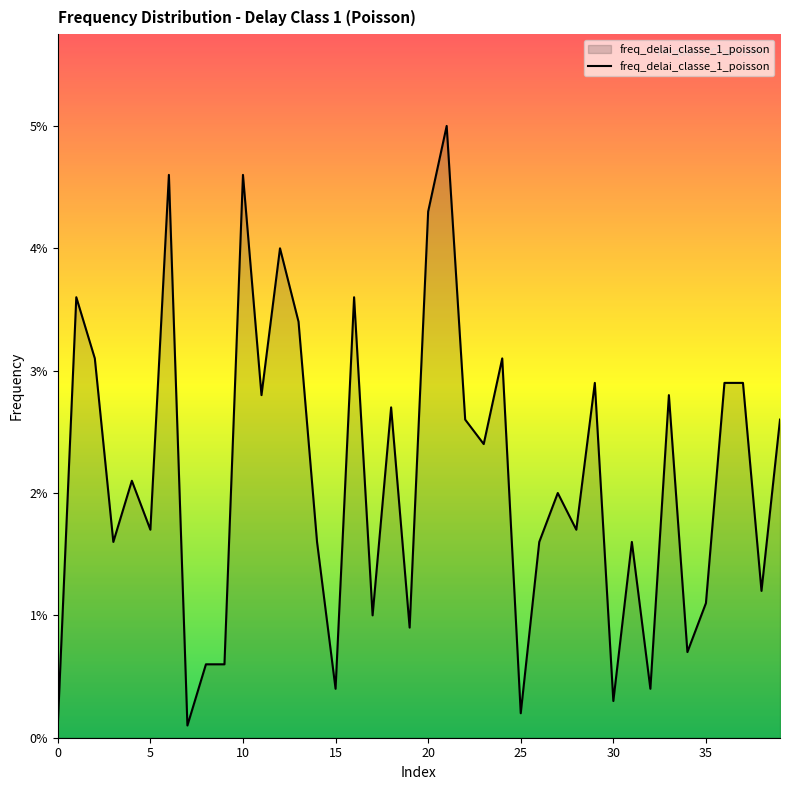

True or false: there are more than 2 points higher than both neighbors.

True